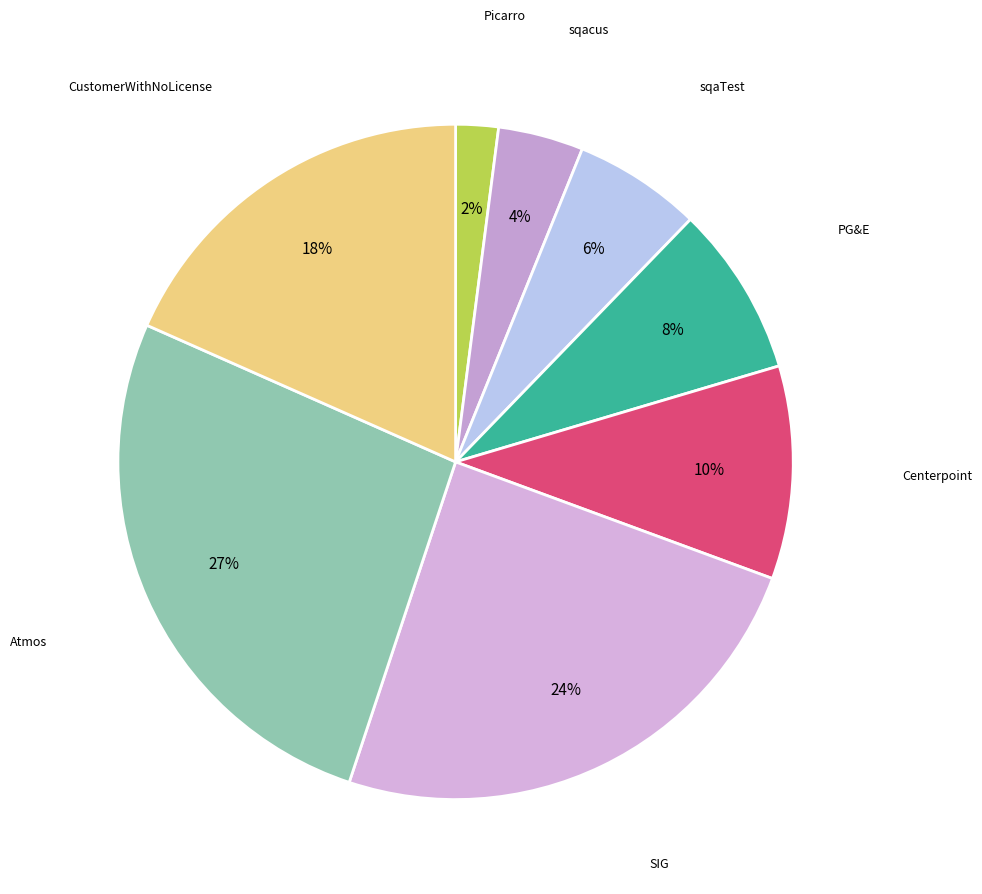

Is there any slice that represents more than half of the pie?

No